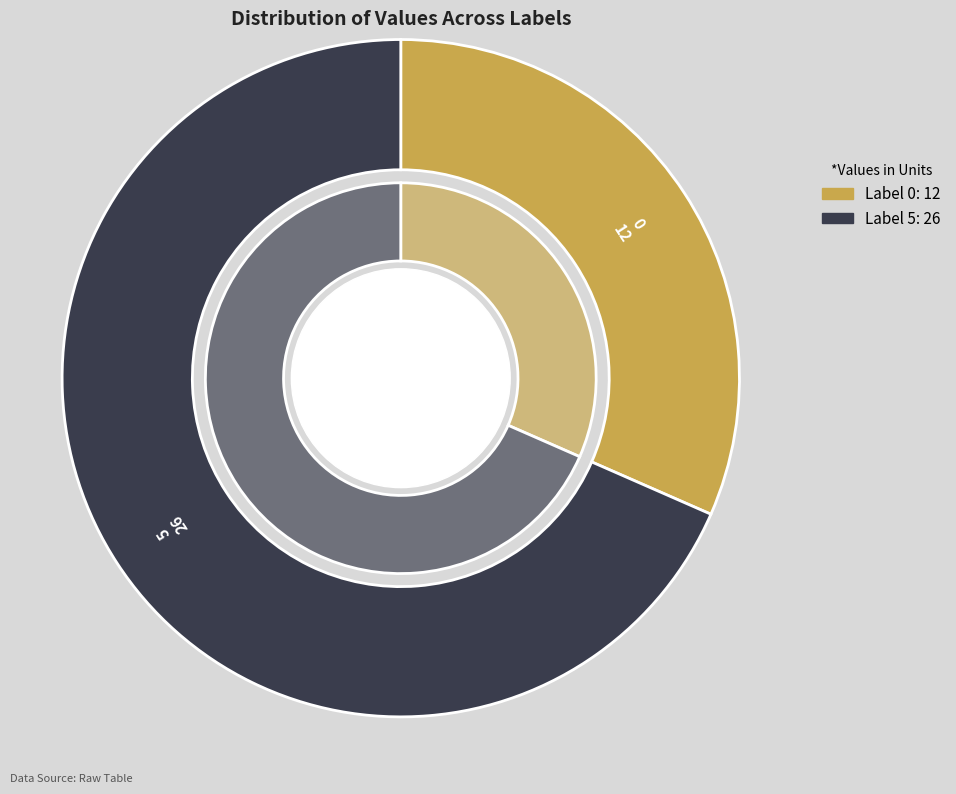

To the nearest percent, what is the difference between the 0 and 5 slice percentages?

37%